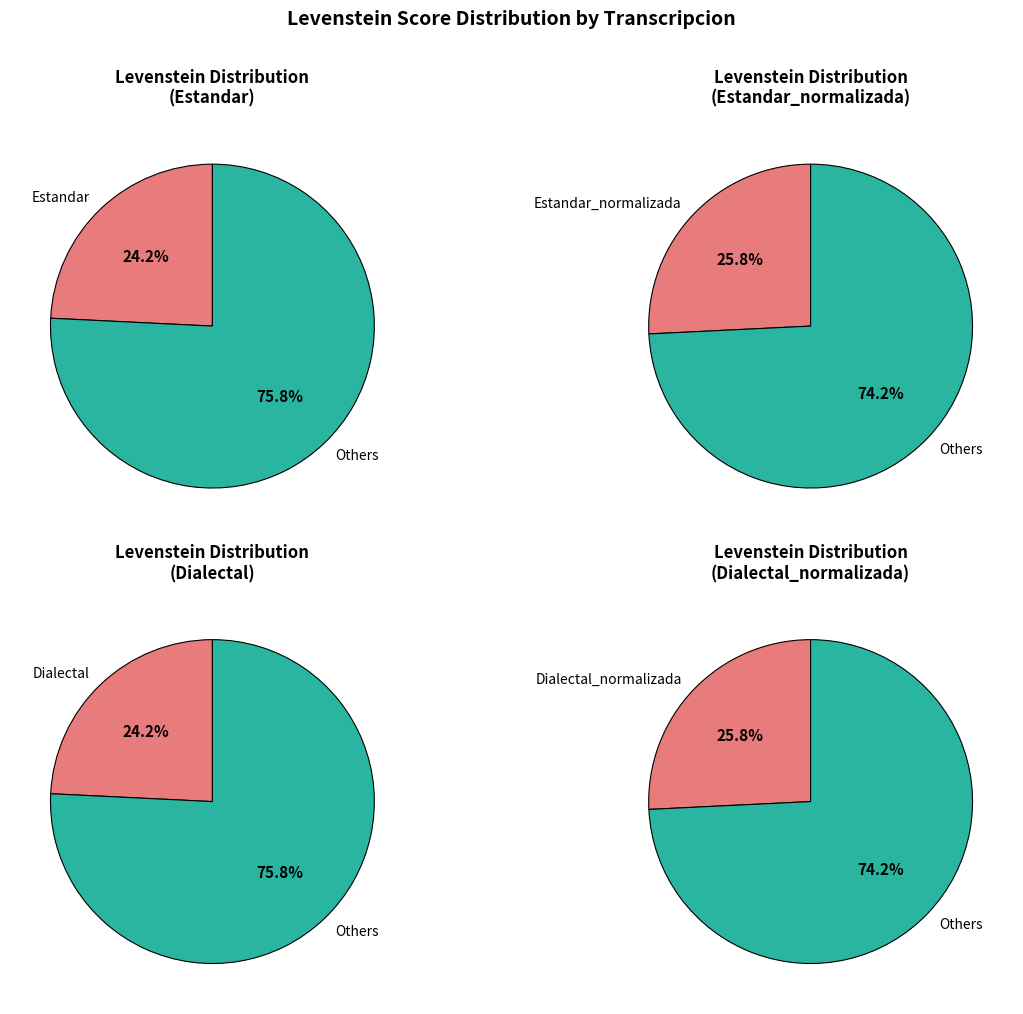

What percentage is the Estandar_normalizada slice, to the nearest percent?

26%